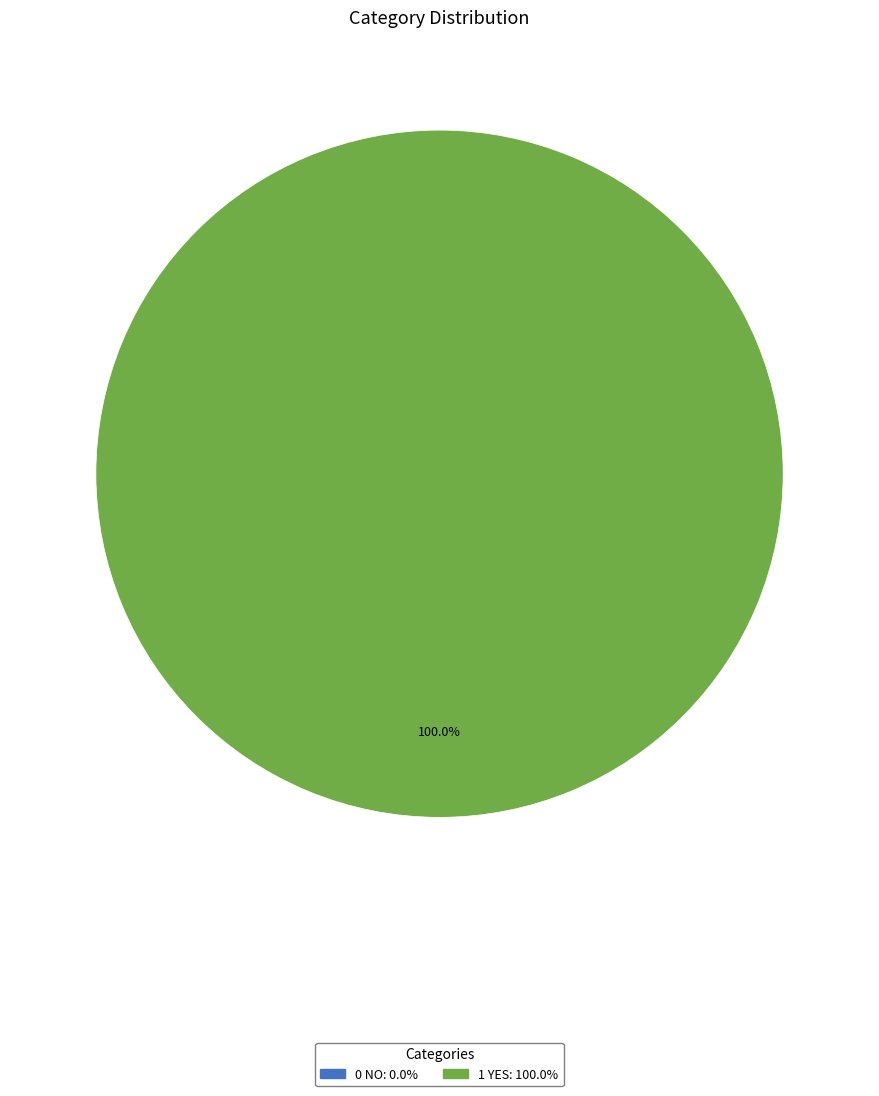

To the nearest percent, what percentage of the pie is 1 Yes?

100%